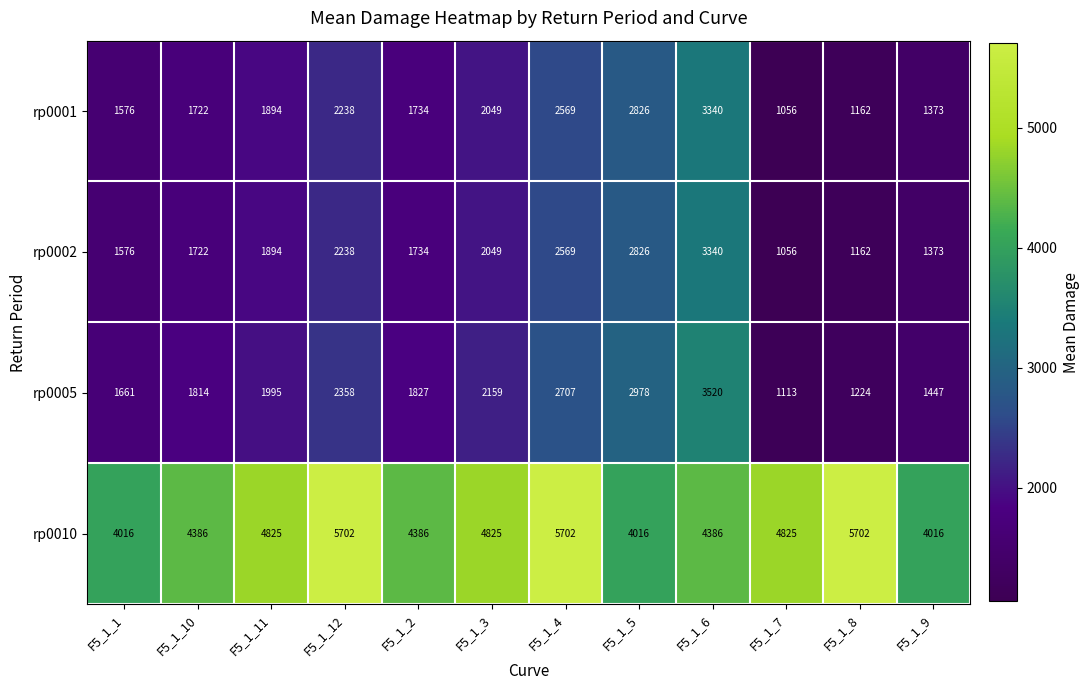

What is the average value of the rp0005 series?

2067